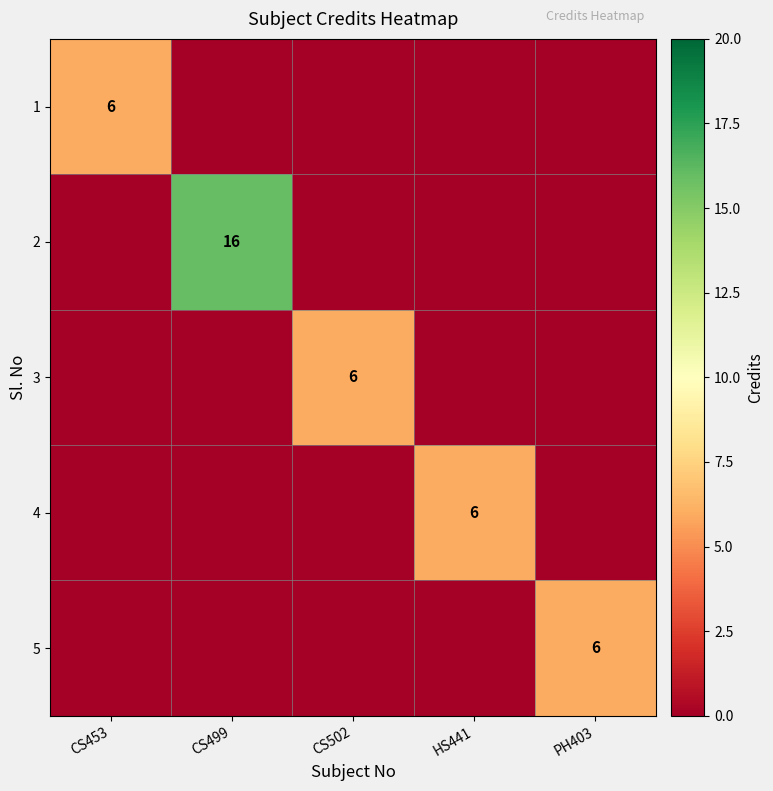

True or false: 3 has a value of 3 at CS502.

False